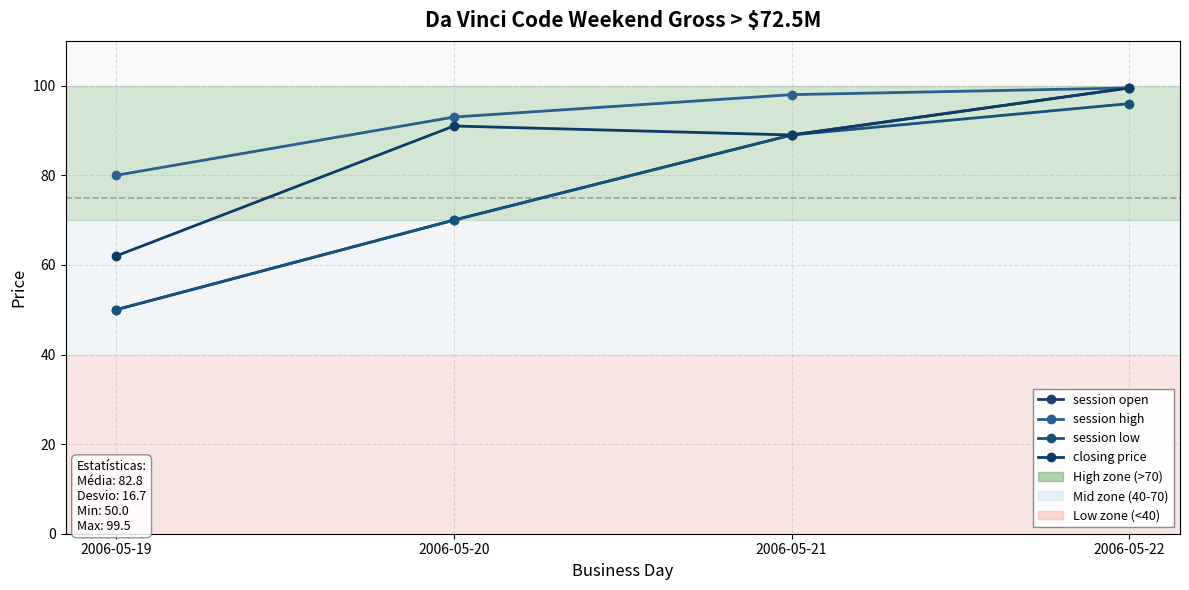

In closing price, how many points are lower than both neighbors (excluding endpoints)?

1